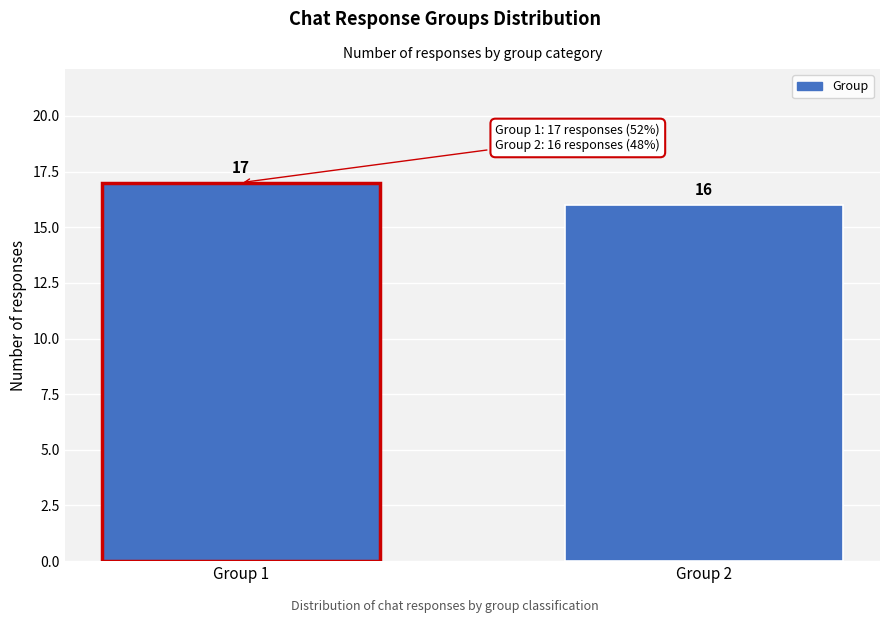

Reading right to left, what are all the values shown in this chart?

16	17